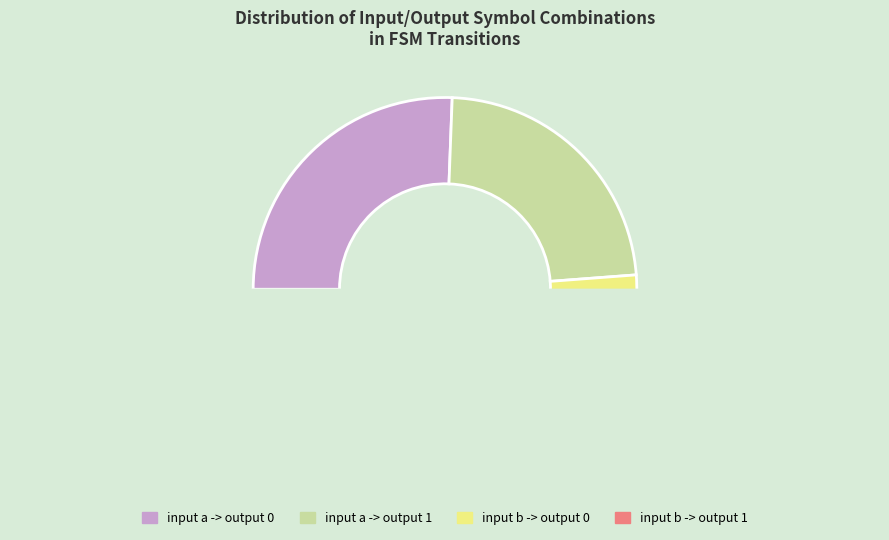

To the nearest percent, what is the average slice percentage?

25%